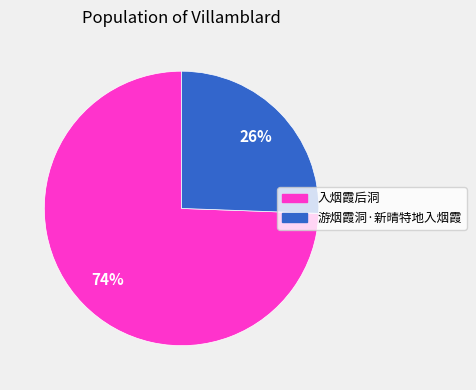

Which has a higher value, 游烟霞洞·新晴特地入烟霞 or 入烟霞后洞?

入烟霞后洞